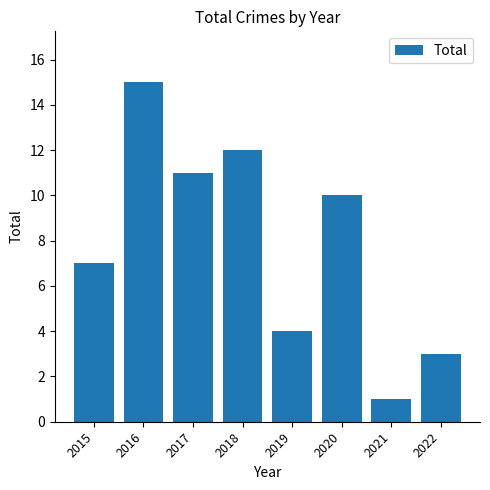

Which has a higher value, 2017 or 2020?

2017